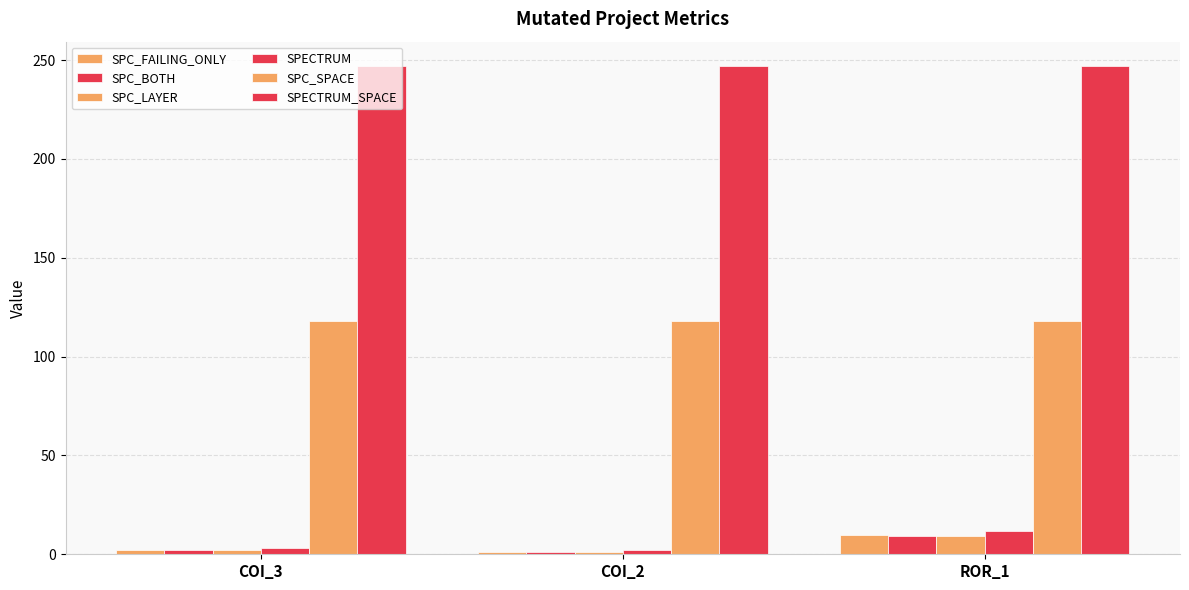

True or false: SPECTRUM has a value of 2 at COI_2.

True